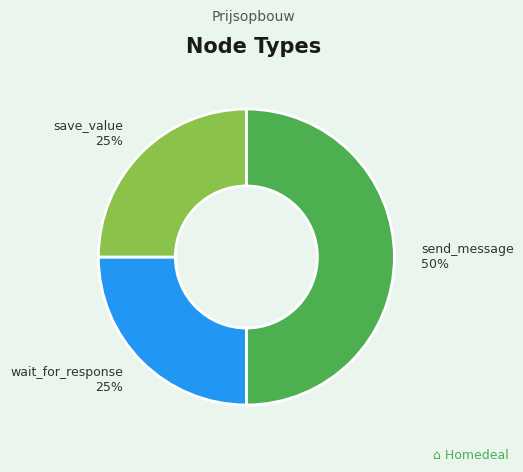

To the nearest percent, what is the average slice percentage?

33%